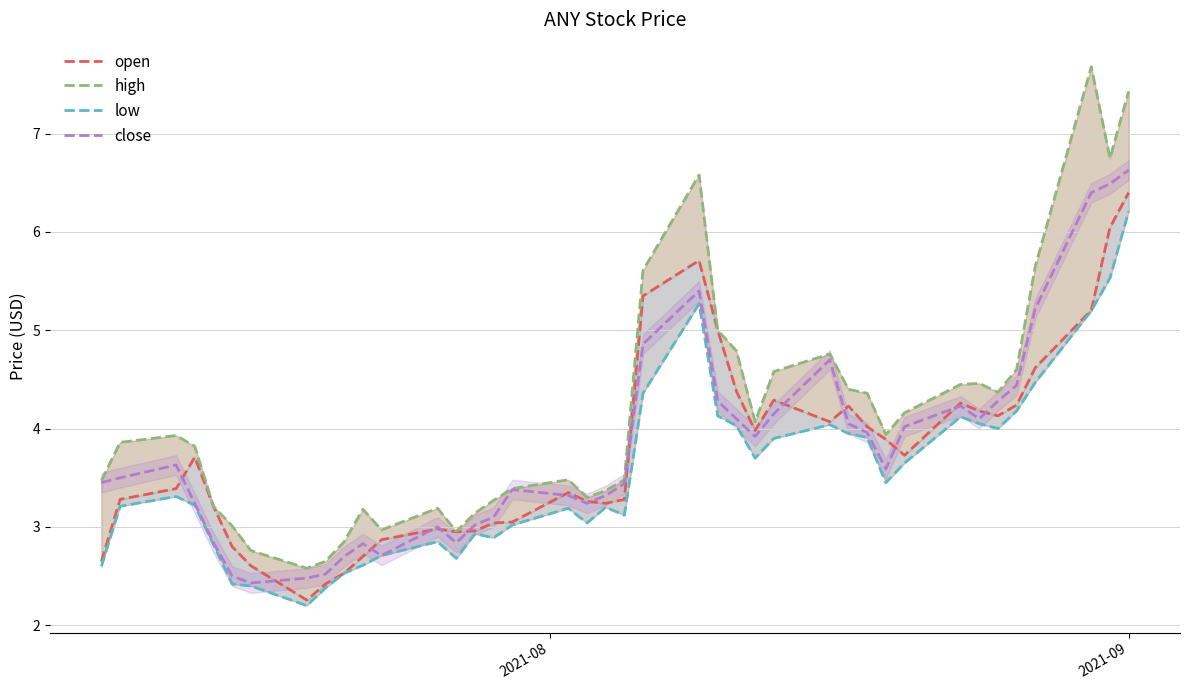

What is the lowest value of the close series?

2.4